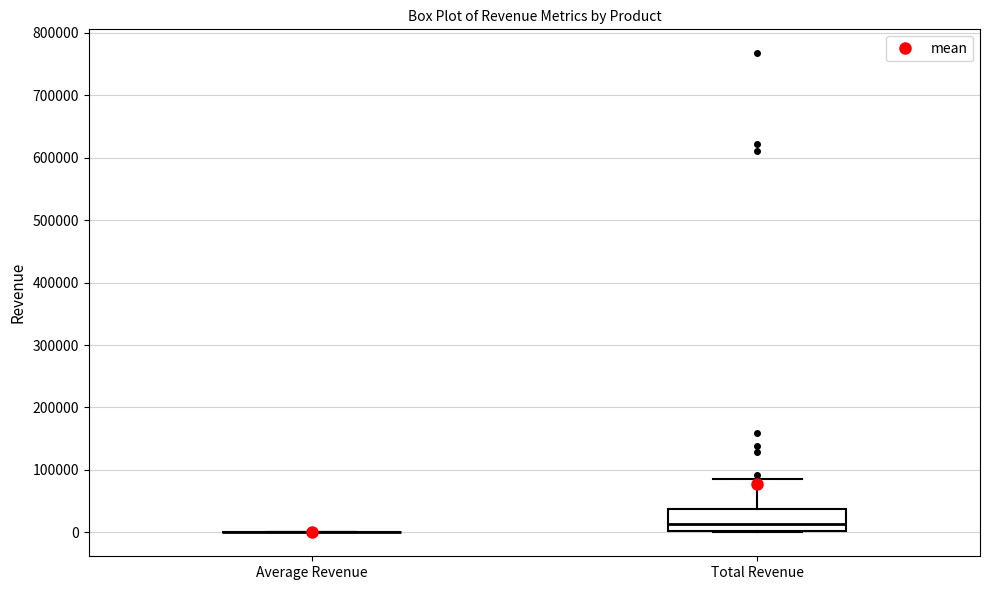

Reading left to right, transcribe this box plot: for each box, give where its median line is, the range the box spans, and where its two whiskers end, as read against the y-axis. The values are not printed on the chart, so give them approximately, as read against the axis.

Average Revenue: box collapsed to a line at 0, whiskers 0 to 0
Total Revenue: median 10000, box 0 to 40000, whiskers 0 to 90000